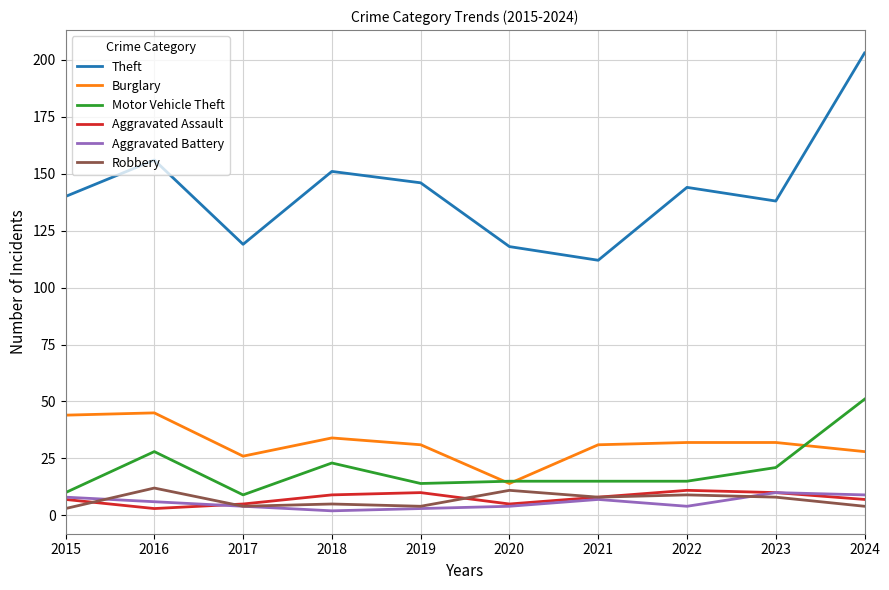

True or false: Motor Vehicle Theft and Aggravated Assault intersect in this chart.

False